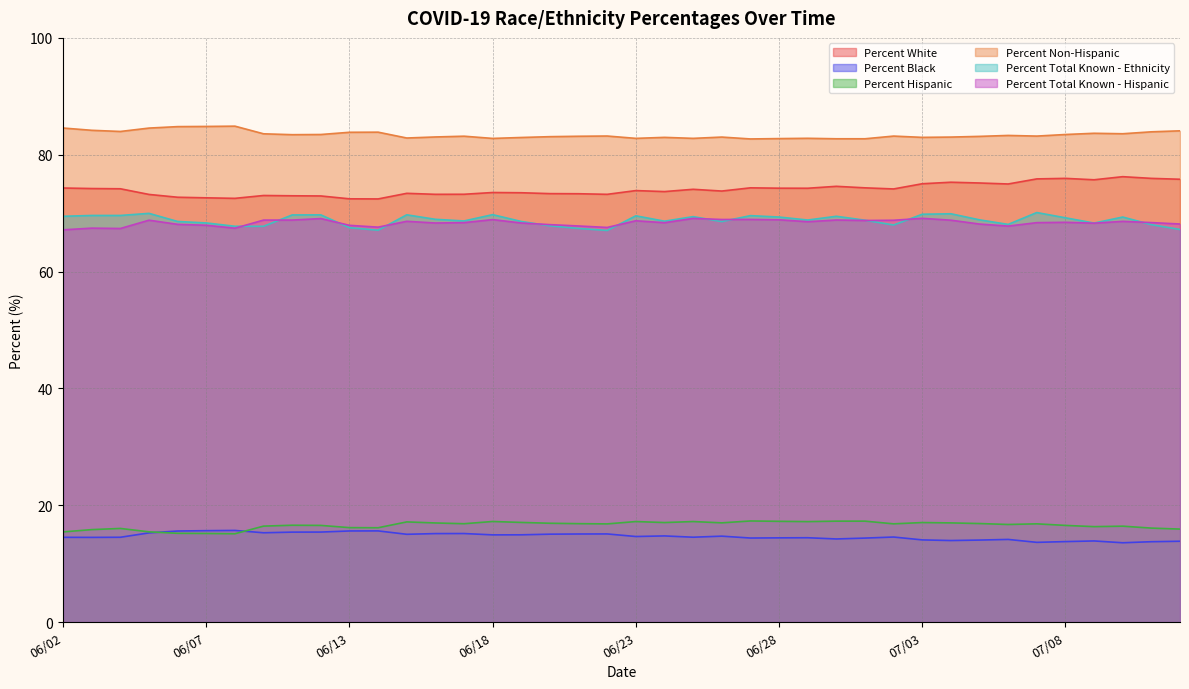

Reading left to right, extract all data points from this chart.

Percent White: 06/02=74.3	06/03=74.2	06/04=74.2	06/05=73.2	06/06=72.7	06/07=72.6	06/08=72.5	06/09=73.0	06/10=73.0	06/11=72.9	06/13=72.5	06/14=72.4	06/15=73.4	06/16=73.2	06/17=73.2	06/18=73.5	06/19=73.5	06/20=73.3	06/21=73.3	06/22=73.2	06/23=73.9	06/24=73.7	06/25=74.1	06/26=73.8	06/27=74.3	06/28=74.3	06/29=74.3	06/30=74.6	07/01=74.3	07/02=74.1	07/03=75.0	07/04=75.3	07/05=75.2	07/06=75.0	07/07=75.9	07/08=76.0	07/09=75.7	07/10=76.2	07/11=76.0	07/12=75.8
Percent Black: 06/02=14.5	06/03=14.5	06/04=14.5	06/05=15.3	06/06=15.6	06/07=15.6	06/08=15.7	06/09=15.3	06/10=15.4	06/11=15.4	06/13=15.6	06/14=15.6	06/15=15.0	06/16=15.1	06/17=15.2	06/18=14.9	06/19=14.9	06/20=15.0	06/21=15.1	06/22=15.1	06/23=14.6	06/24=14.7	06/25=14.5	06/26=14.7	06/27=14.4	06/28=14.4	06/29=14.4	06/30=14.2	07/01=14.4	07/02=14.6	07/03=14.1	07/04=13.9	07/05=14.0	07/06=14.1	07/07=13.6	07/08=13.8	07/09=13.9	07/10=13.6	07/11=13.8	07/12=13.8
Percent Hispanic: 06/02=15.4	06/03=15.8	06/04=16.0	06/05=15.4	06/06=15.2	06/07=15.2	06/08=15.1	06/09=16.4	06/10=16.6	06/11=16.5	06/13=16.2	06/14=16.1	06/15=17.1	06/16=17.0	06/17=16.8	06/18=17.2	06/19=17.1	06/20=16.9	06/21=16.8	06/22=16.8	06/23=17.2	06/24=17.0	06/25=17.2	06/26=17.0	06/27=17.3	06/28=17.2	06/29=17.2	06/30=17.3	07/01=17.3	07/02=16.8	07/03=17.0	07/04=17.0	07/05=16.9	07/06=16.7	07/07=16.8	07/08=16.5	07/09=16.3	07/10=16.4	07/11=16.1	07/12=15.9
Percent Non-Hispanic: 06/02=84.6	06/03=84.2	06/04=84.0	06/05=84.6	06/06=84.8	06/07=84.8	06/08=84.9	06/09=83.6	06/10=83.4	06/11=83.5	06/13=83.8	06/14=83.9	06/15=82.9	06/16=83.0	06/17=83.2	06/18=82.8	06/19=83.0	06/20=83.1	06/21=83.2	06/22=83.2	06/23=82.8	06/24=83.0	06/25=82.8	06/26=83.0	06/27=82.7	06/28=82.8	06/29=82.8	06/30=82.7	07/01=82.7	07/02=83.2	07/03=83.0	07/04=83.0	07/05=83.1	07/06=83.3	07/07=83.2	07/08=83.5	07/09=83.7	07/10=83.6	07/11=83.9	07/12=84.1
Percent Total Known - Ethnicity: 06/02=69.5	06/03=69.6	06/04=69.6	06/05=70.0	06/06=68.6	06/07=68.3	06/08=67.8	06/09=67.8	06/10=69.7	06/11=69.7	06/13=67.5	06/14=67.1	06/15=69.7	06/16=68.9	06/17=68.7	06/18=69.7	06/19=68.6	06/20=67.8	06/21=67.4	06/22=67.0	06/23=69.5	06/24=68.6	06/25=69.4	06/26=68.6	06/27=69.6	06/28=69.3	06/29=68.8	06/30=69.5	07/01=68.8	07/02=68.0	07/03=69.8	07/04=69.9	07/05=68.8	07/06=68.1	07/07=70.1	07/08=69.2	07/09=68.3	07/10=69.3	07/11=68.0	07/12=67.2
Percent Total Known - Hispanic: 06/02=67.1	06/03=67.4	06/04=67.4	06/05=68.8	06/06=68.1	06/07=67.9	06/08=67.4	06/09=68.8	06/10=68.8	06/11=69.1	06/13=67.9	06/14=67.6	06/15=68.6	06/16=68.3	06/17=68.4	06/18=68.9	06/19=68.3	06/20=68.0	06/21=67.8	06/22=67.5	06/23=68.7	06/24=68.4	06/25=69.1	06/26=68.9	06/27=68.9	06/28=68.9	06/29=68.5	06/30=68.8	07/01=68.7	07/02=68.8	07/03=69.1	07/04=68.8	07/05=68.1	07/06=67.8	07/07=68.4	07/08=68.4	07/09=68.3	07/10=68.6	07/11=68.4	07/12=68.1